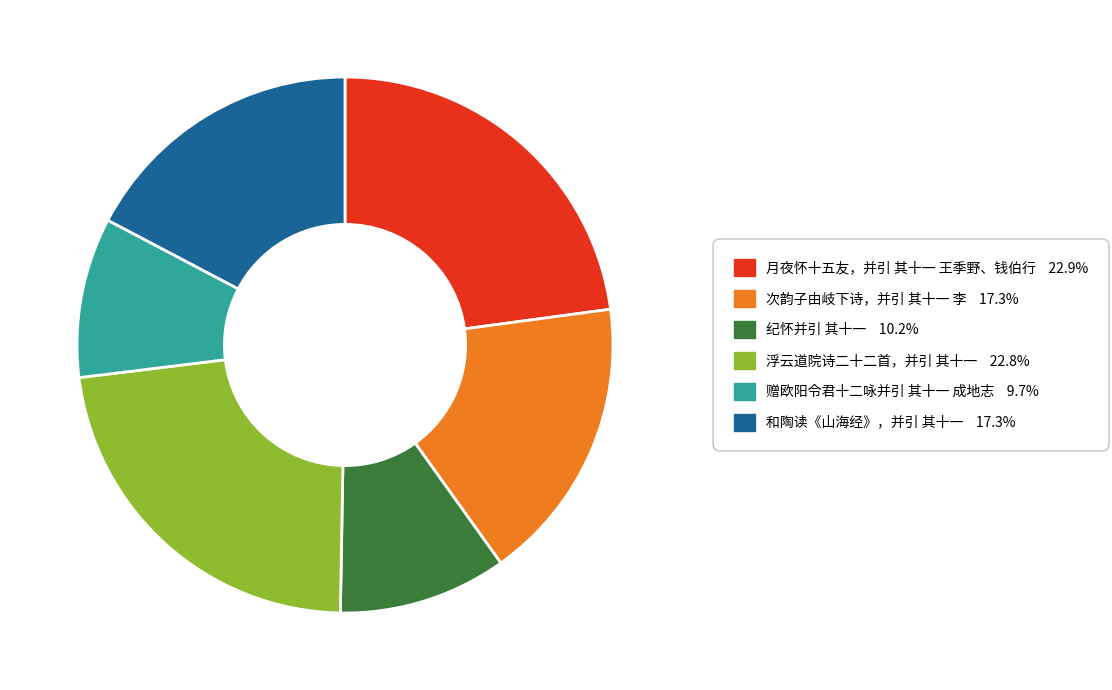

Between 和陶读《山海经》，并引 其十一 and 月夜怀十五友，并引 其十一 王季野、钱伯行, which is larger?

月夜怀十五友，并引 其十一 王季野、钱伯行